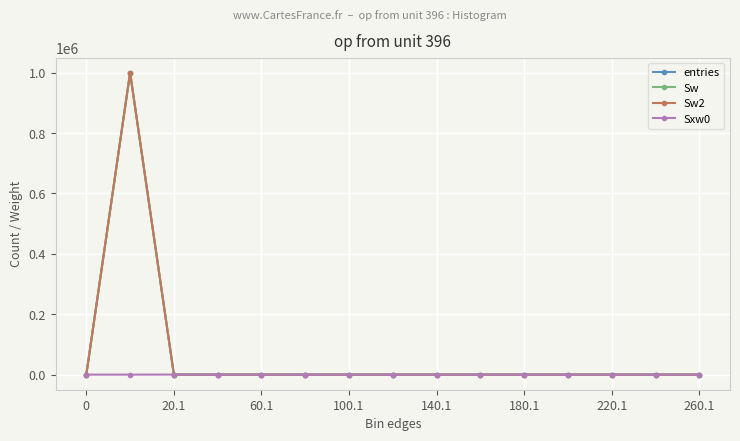

Is this an area chart (filled region under the line)?

No